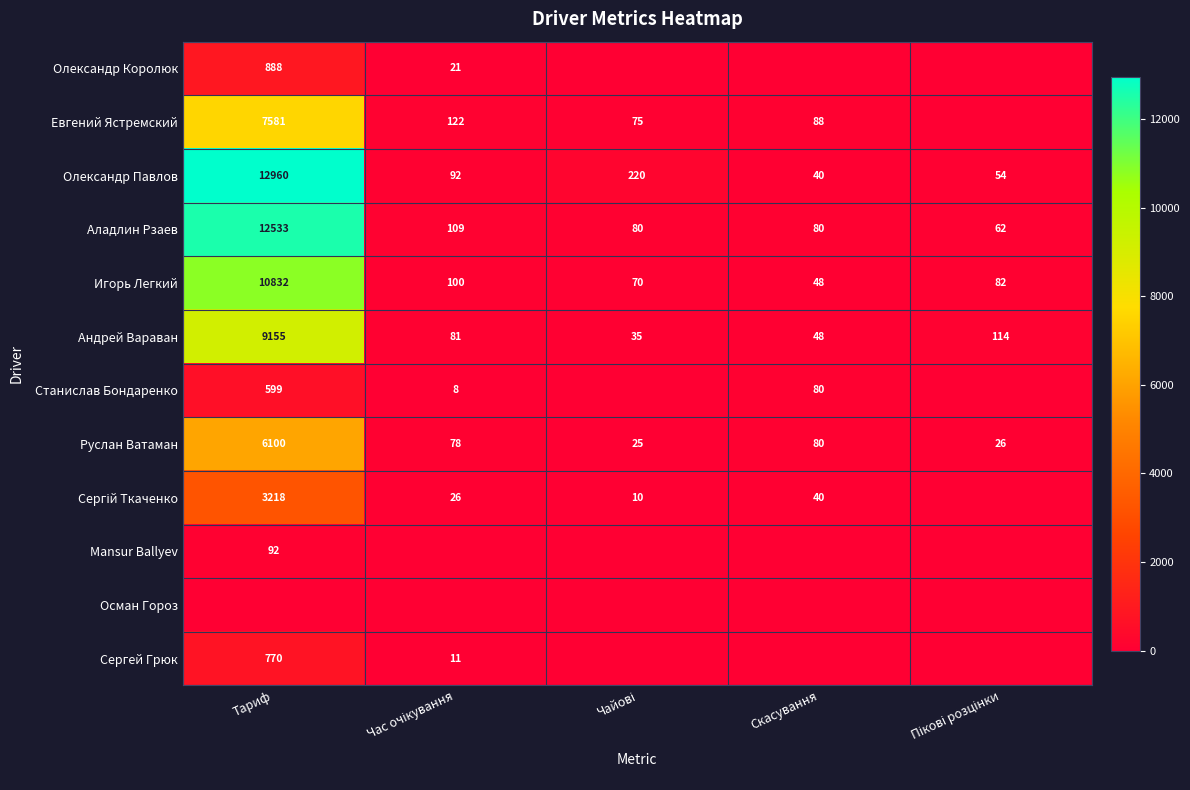

How many distinct data groups are displayed?

12